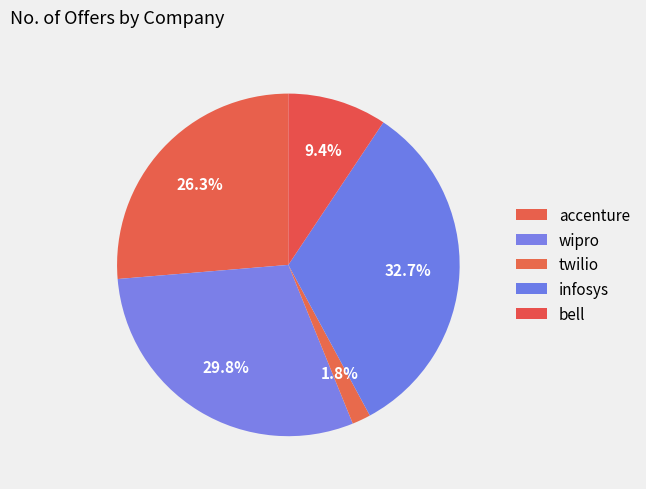

True or false: infosys accounts for 26% of the total.

False